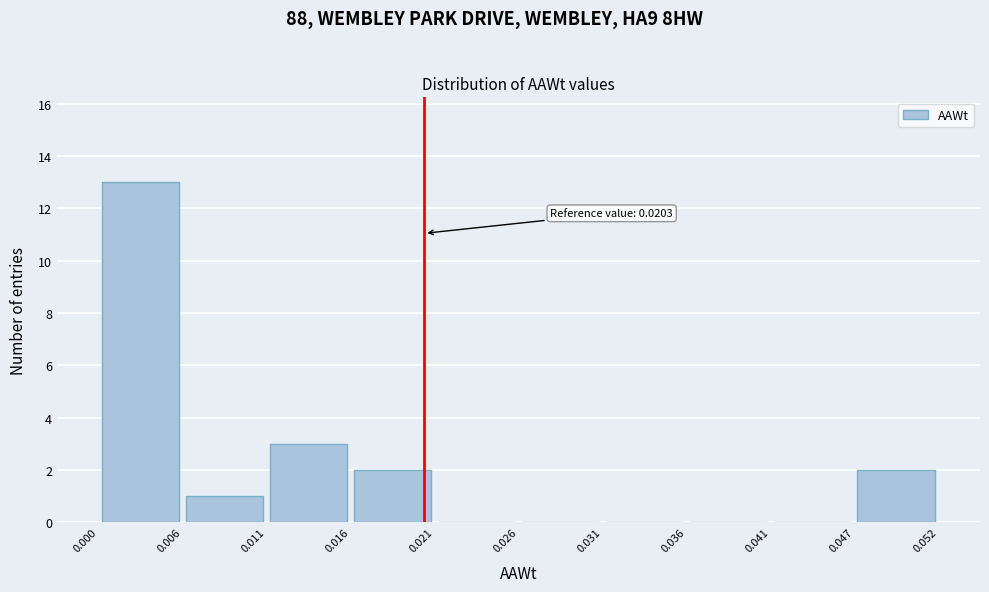

Over which range of the x-axis is the bar tallest?

0.000 to 0.006